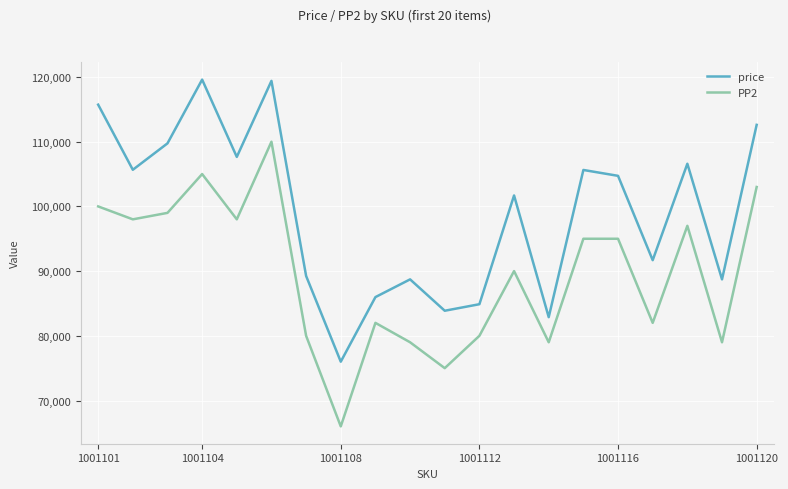

Which series has the largest total across all categories?

price